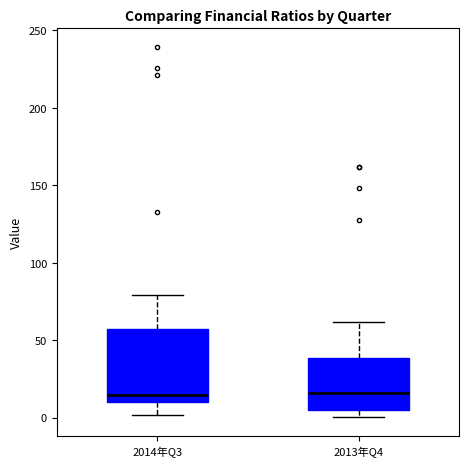

Reading left to right, transcribe this box plot: for each box, give where its median line is, the range the box spans, and where its two whiskers end, as read against the y-axis. The values are not printed on the chart, so give them approximately, as read against the axis.

2014年Q3: median 15, box 10 to 55, whiskers 0 to 80
2013年Q4: median 15, box 5 to 40, whiskers 0 to 60